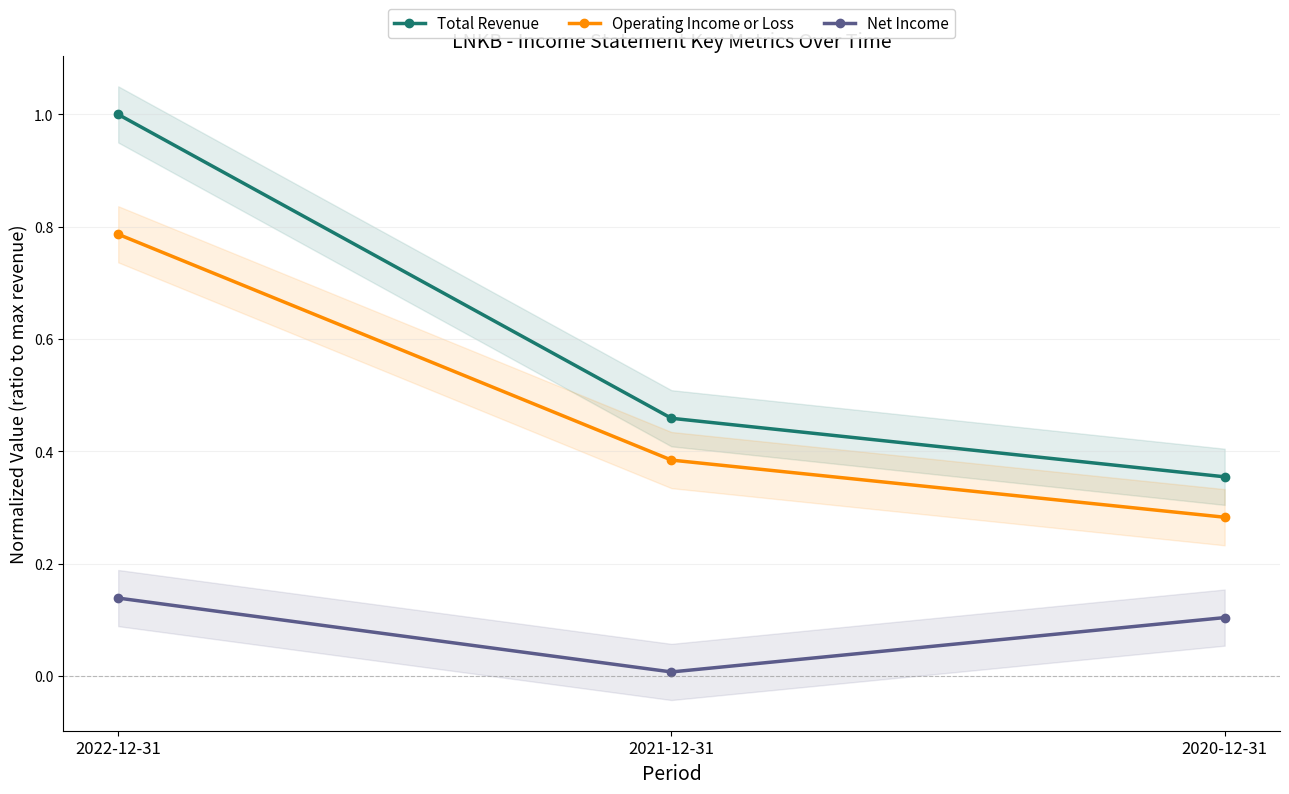

Rank the series at 2022-12-31 from lowest to highest value.

Net Income, Operating Income or Loss, Total Revenue